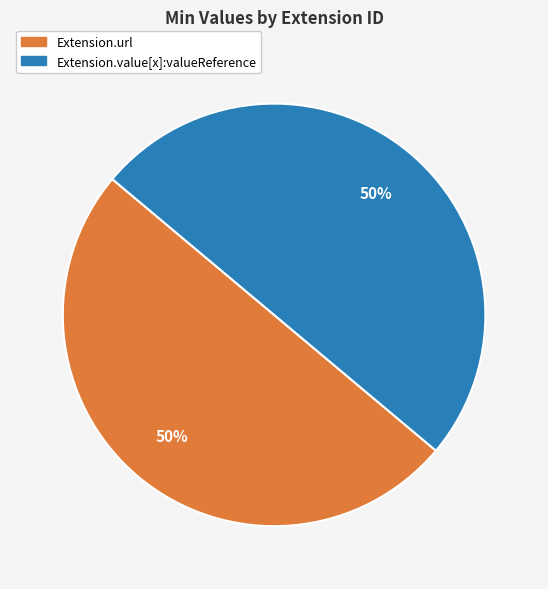

To the nearest percent, what is the average slice percentage?

50%